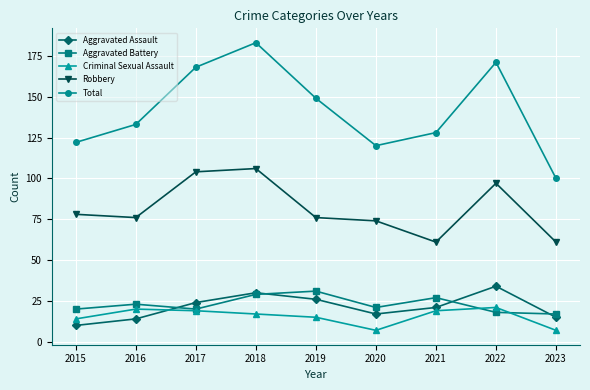

How many data points does each series have?

9